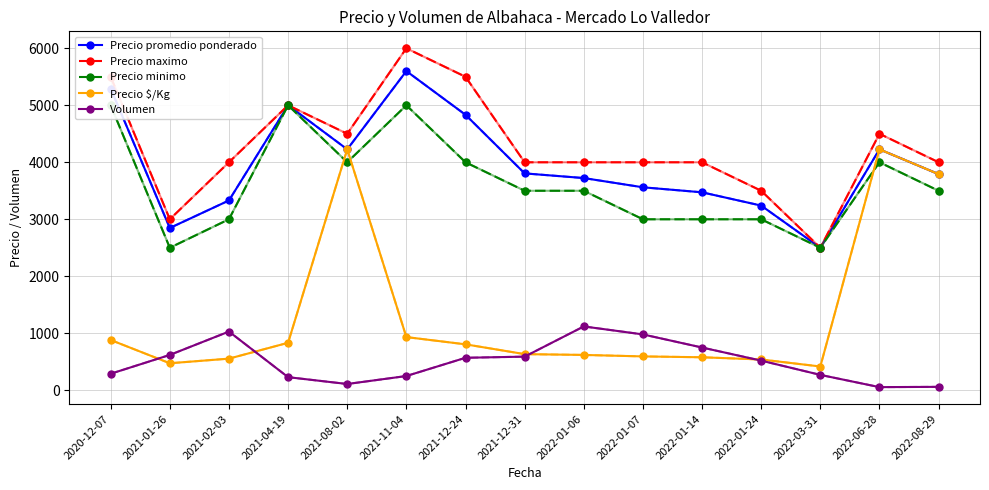

At 2021-08-02, list the series in order from largest to smallest.

Precio maximo, Precio promedio ponderado, Precio $/Kg, Precio minimo, Volumen